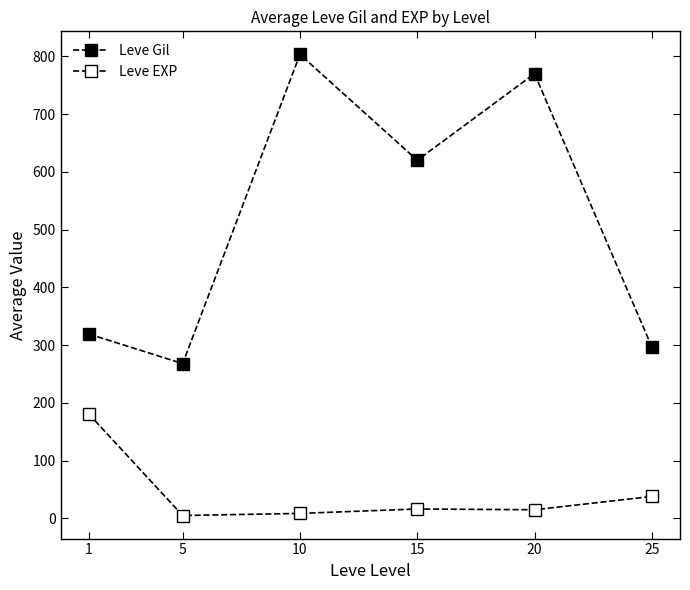

List the series in order of their peak value, lowest first.

Leve EXP, Leve Gil